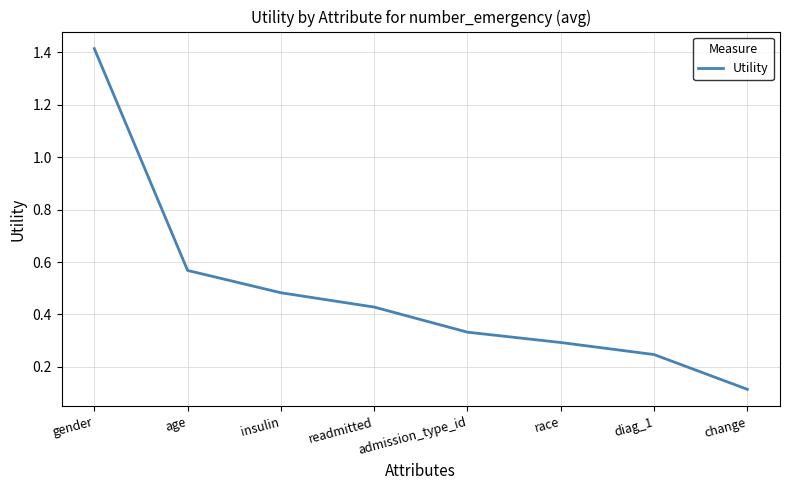

Rank the categories by value from lowest to highest.

change, diag_1, race, admission_type_id, readmitted, insulin, age, gender